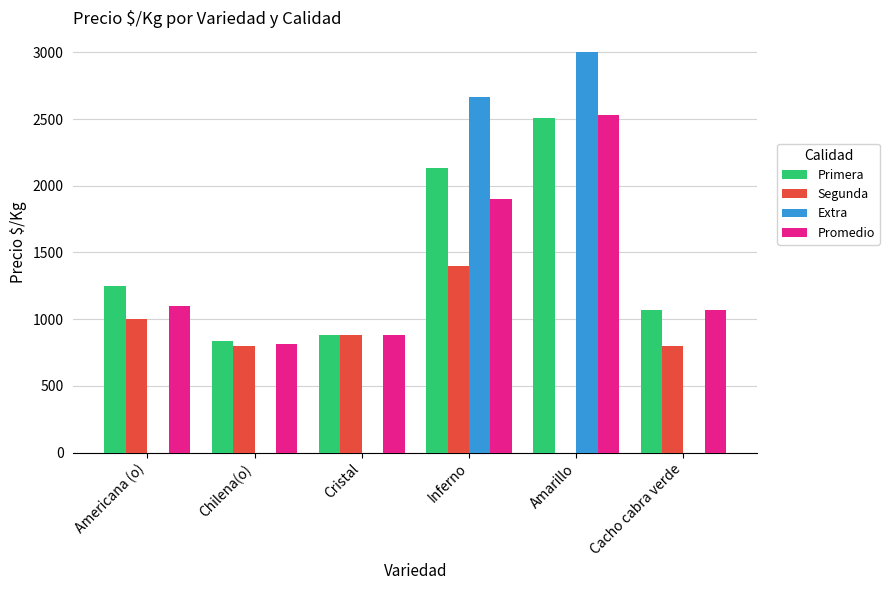

What is the greatest value displayed?

3000